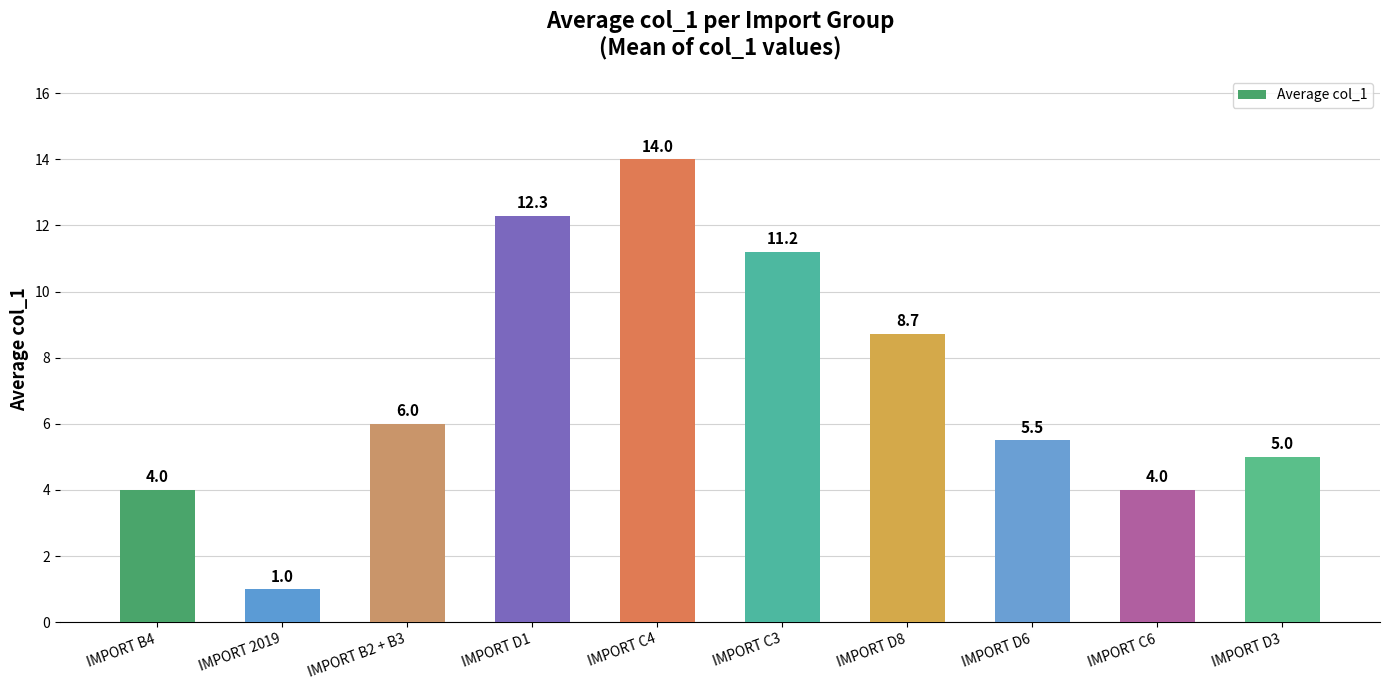

Approximately how many times larger is the value at IMPORT D1 compared to IMPORT D3?

2.5